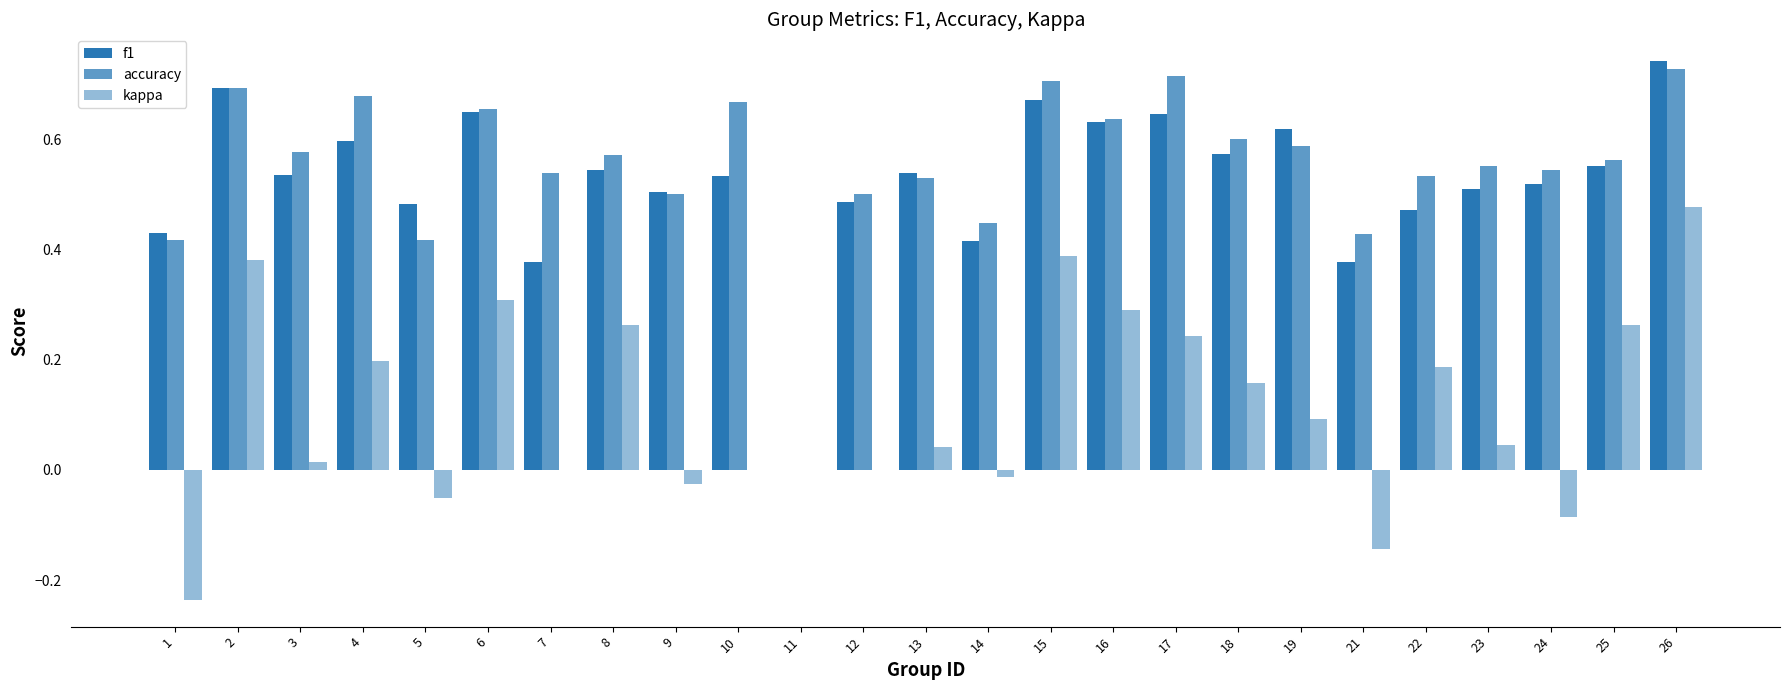

At how many categories does at least one series exceed 0?

24